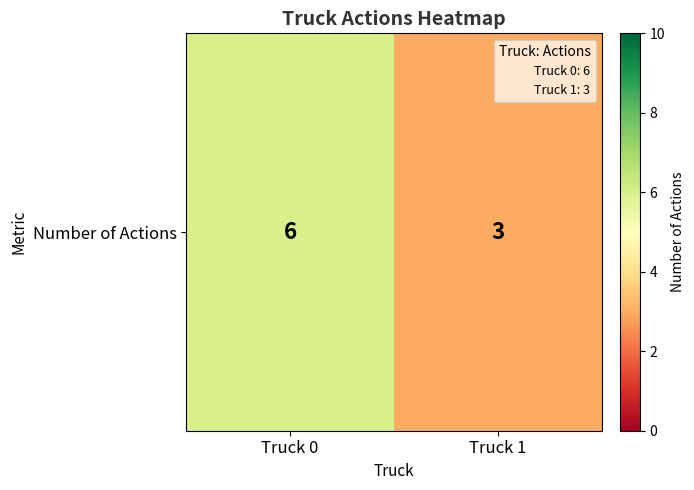

What is the difference between the maximum and minimum values?

3